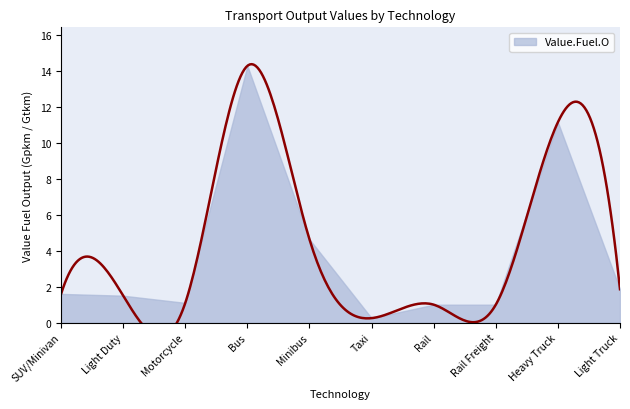

What position from the left is Light Truck?

10